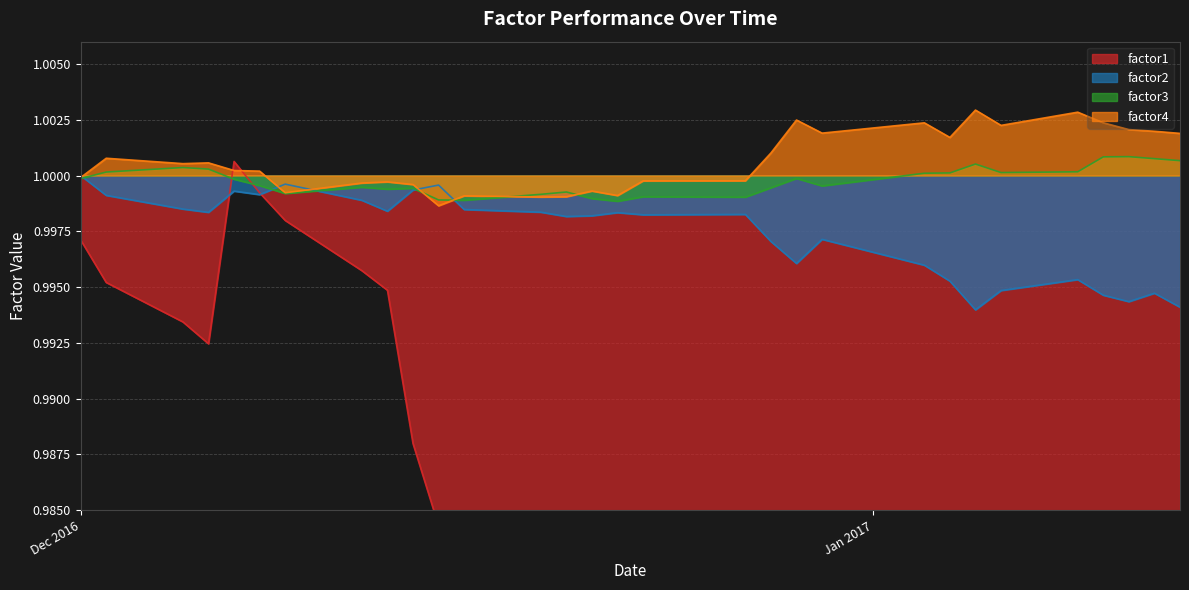

At which label does factor4 first exceed 1?

2016-12-02